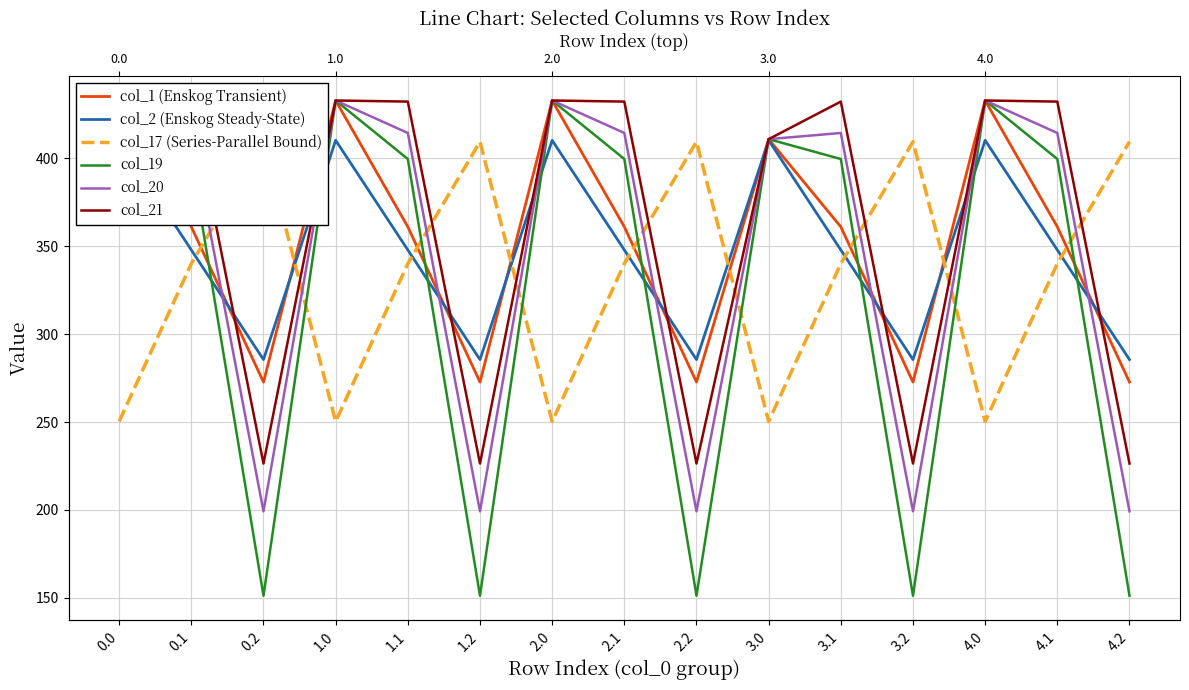

Rank the categories by col_19 value from highest to lowest.

0.0, 1.0, 2.0, 4.0, 3.0, 0.1, 1.1, 2.1, 3.1, 4.1, 0.2, 1.2, 2.2, 3.2, 4.2